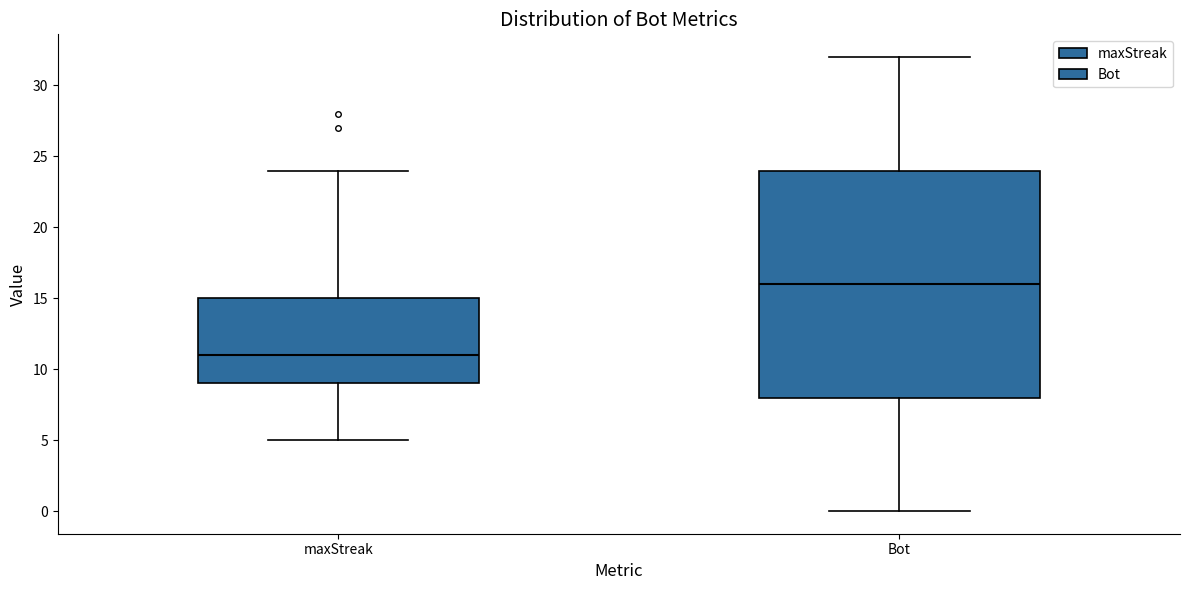

Where is the lower edge of the box for Bot on the y-axis? The values are not printed on the chart, so give them approximately, as read against the axis.

8